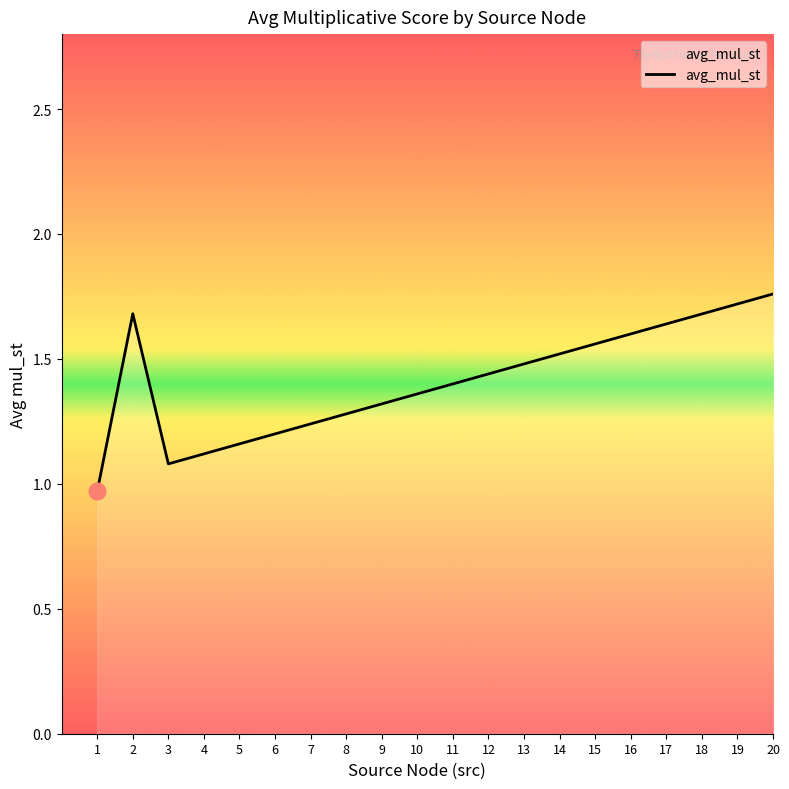

What is the change in value from 1 to 13?

+0.5